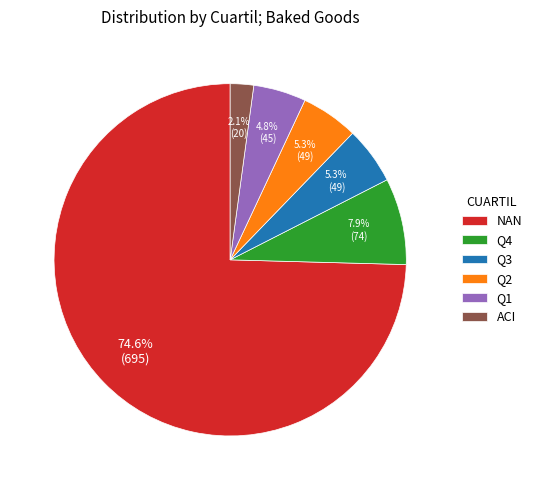

Does NAN account for over 50% of the chart?

Yes